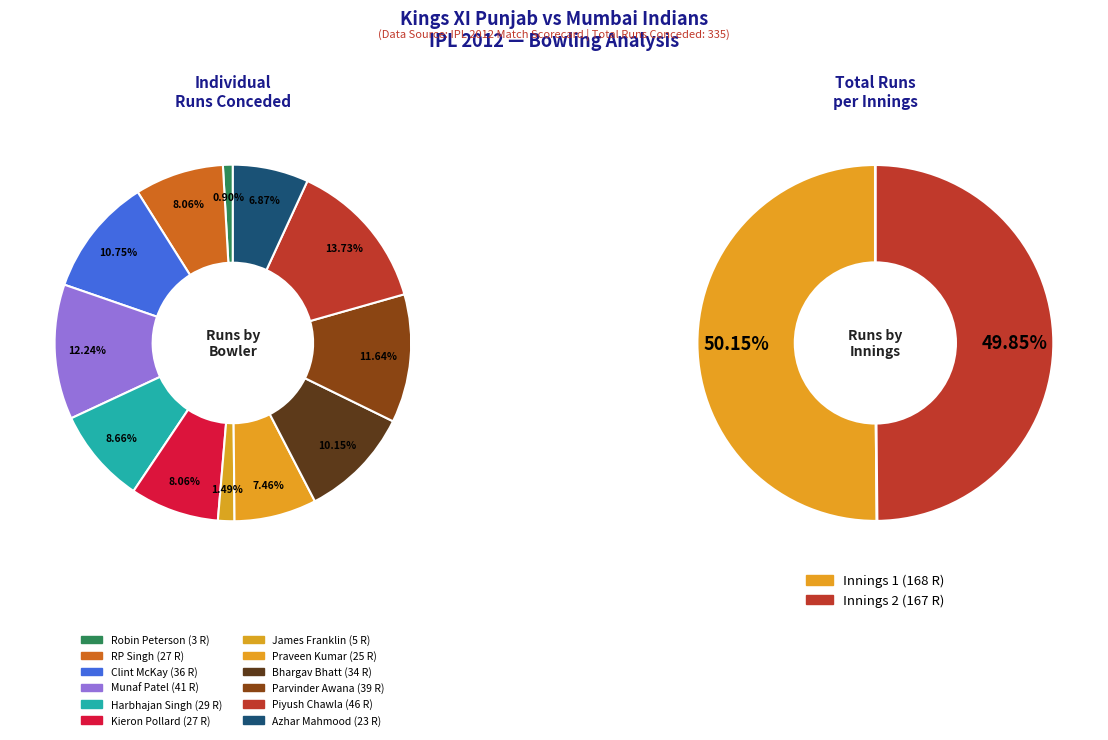

Does Robin Peterson represent more than half of the total?

No